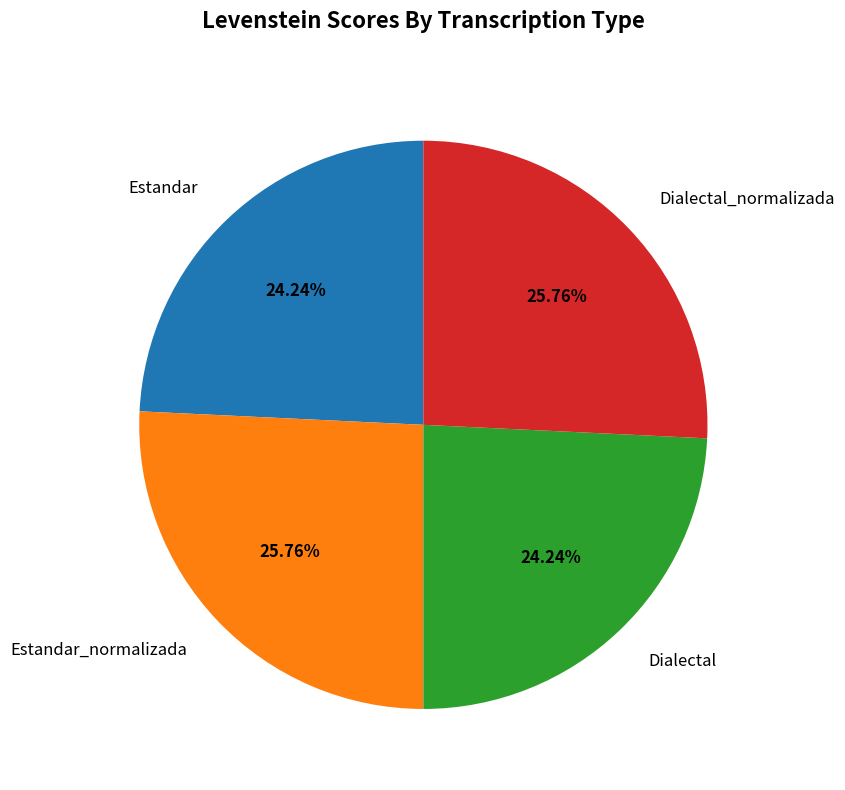

Is Estandar the majority of the pie?

No